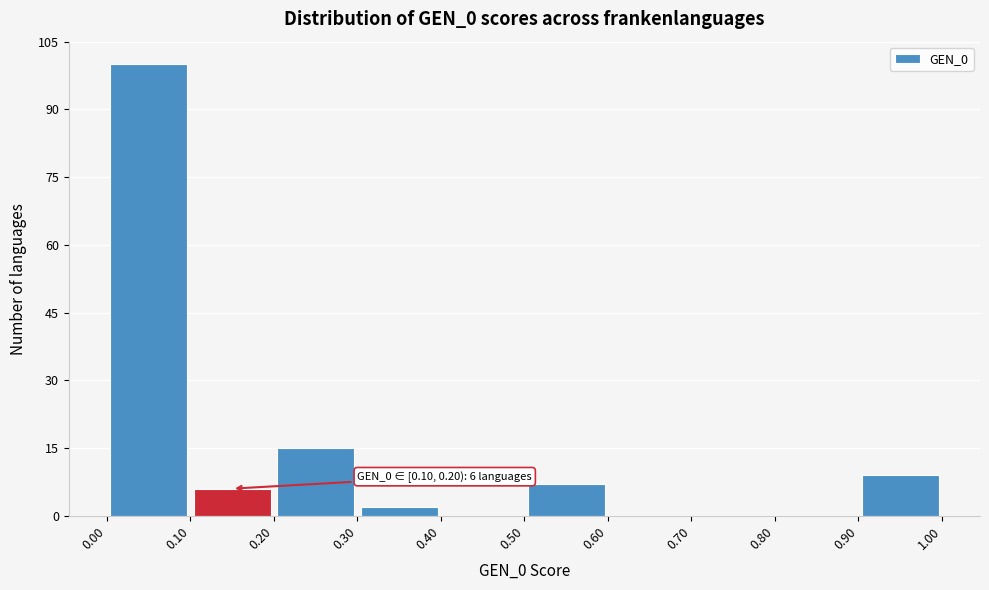

Which range on the x-axis has the tallest bar?

0.00 to 0.10